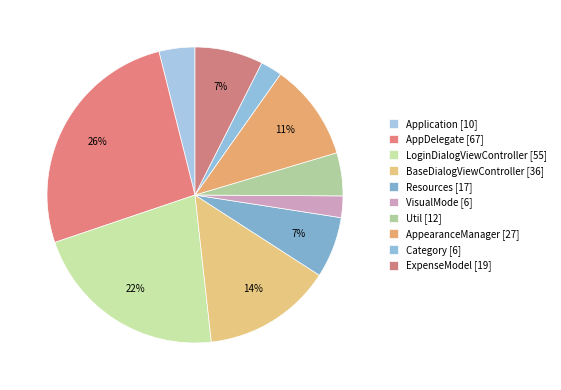

Combined, what portion of the pie is LoginDialogViewController and AppearanceManager?

32.2%